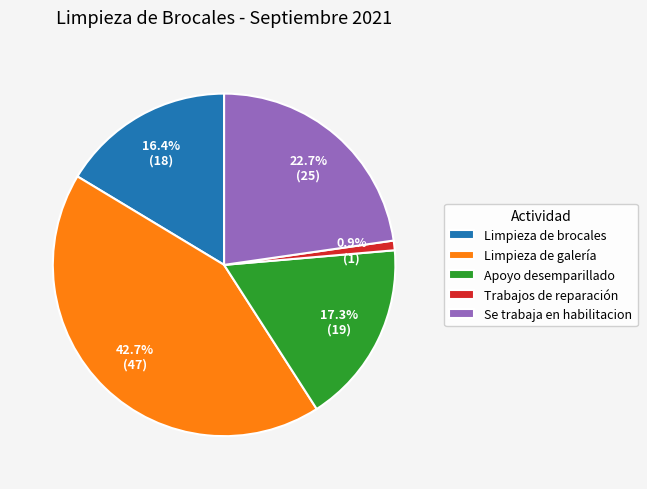

To the nearest percent, what is the combined percentage of Limpieza de brocales and Se trabaja en habilitacion?

39%